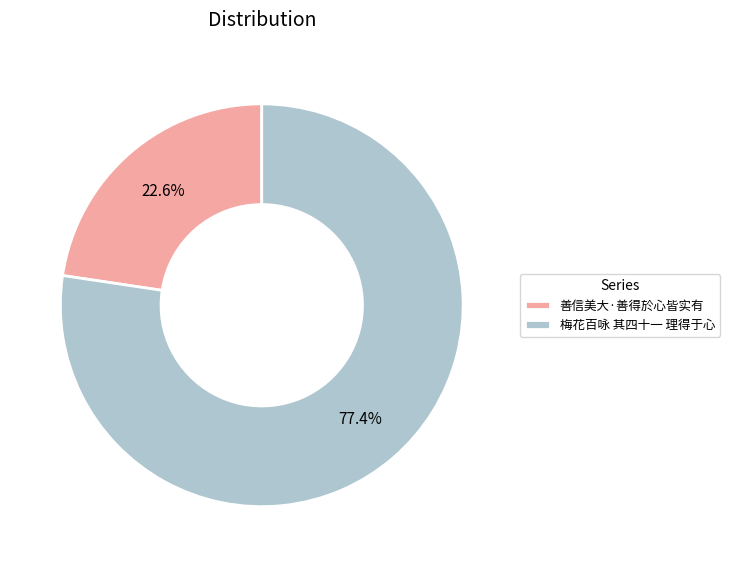

What is the ratio of the value at 梅花百咏 其四十一 理得于心 to the value at 善信美大·善得於心皆实有?

3.4